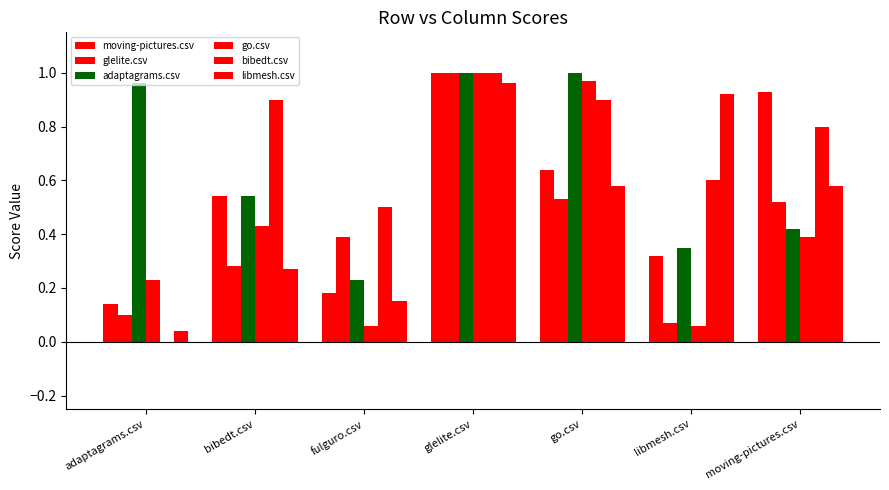

Count the number of data series in this chart.

6